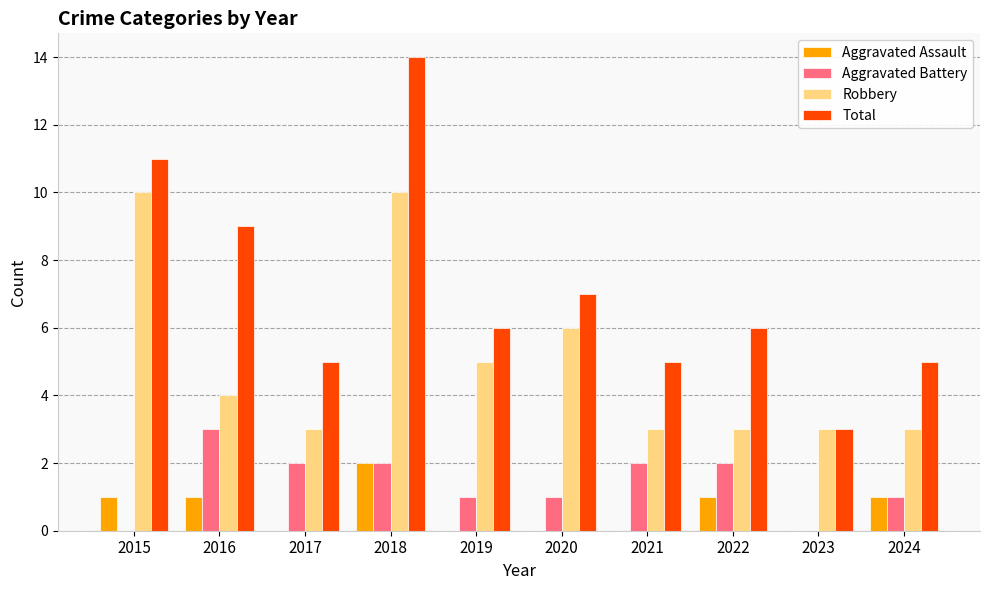

How many series are shown in this chart?

4